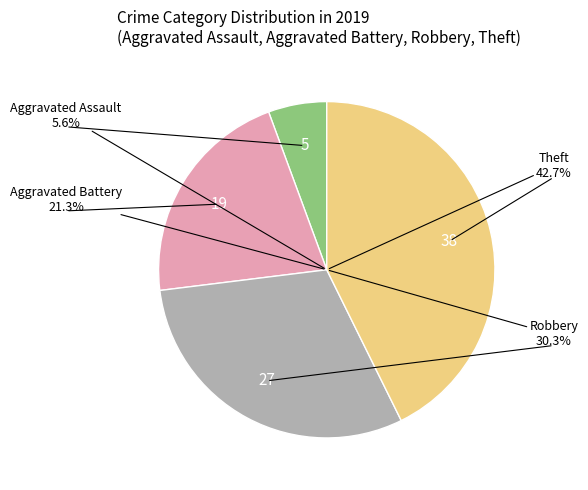

What is the largest slice in the pie chart?

Theft